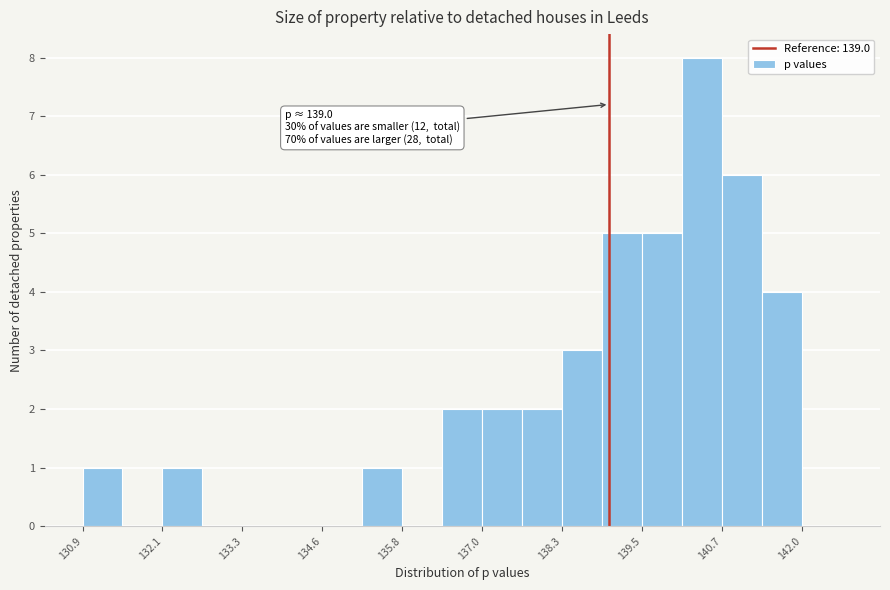

Around what value on the x-axis is the tallest bar? Give the approximate position of its centre, as read against the axis.

140.4